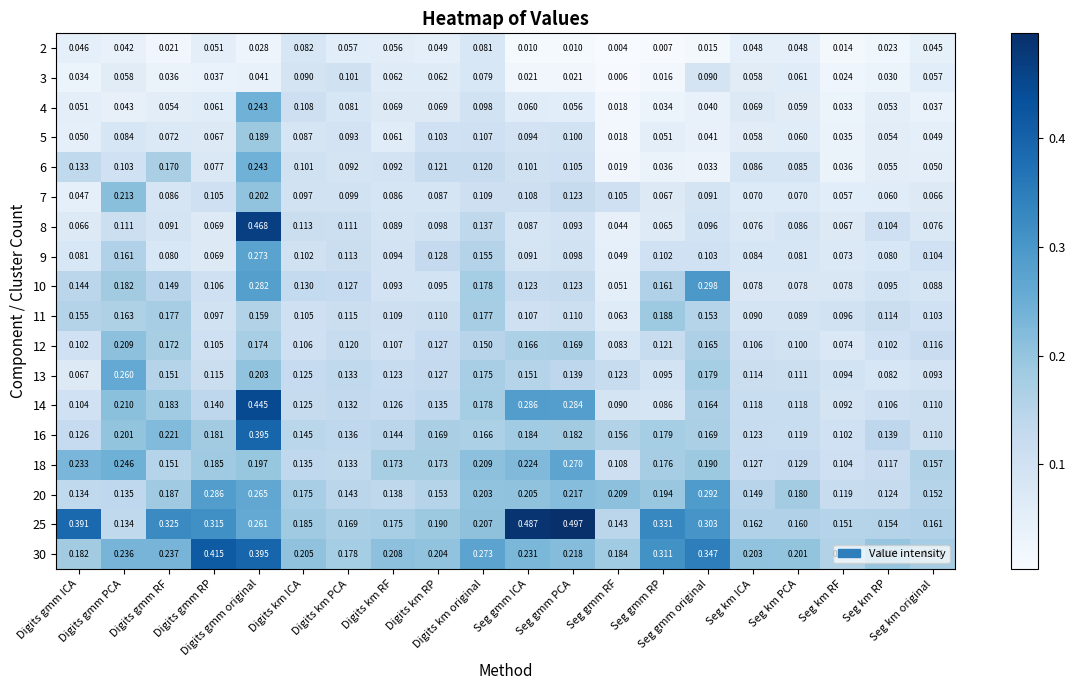

How many distinct data groups are displayed?

18